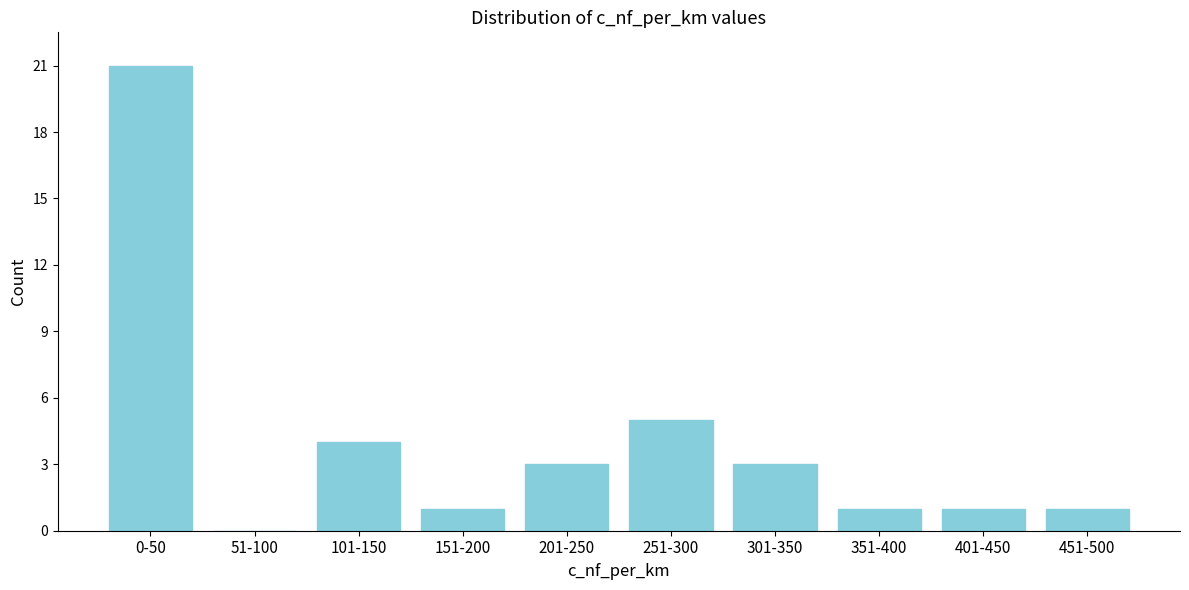

Reading left to right, list all the values displayed in this chart.

0-50=21	51-100=0	101-150=4	151-200=1	201-250=3	251-300=5	301-350=3	351-400=1	401-450=1	451-500=1